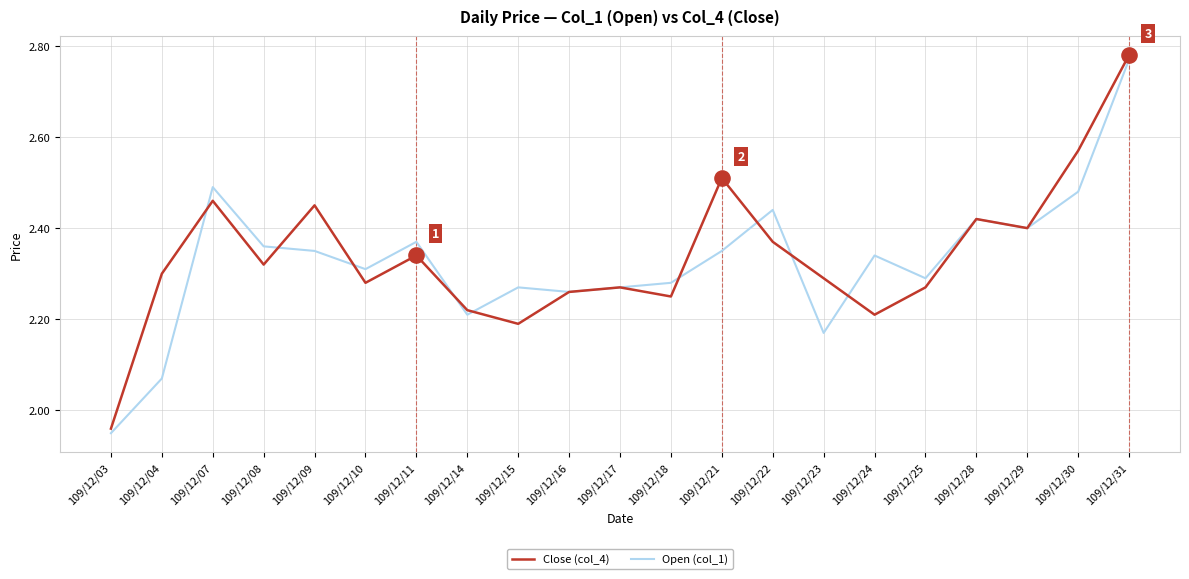

Which series changed the most between 109/12/04 and 109/12/28?

Open (col_1)